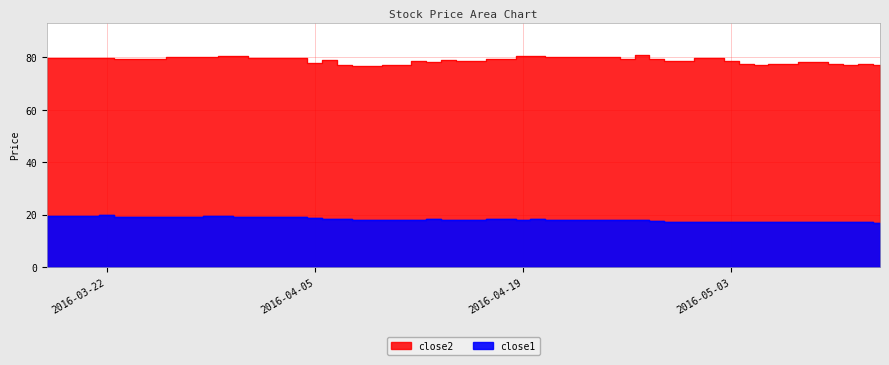

How many interior local peaks does the close1 series have?

10